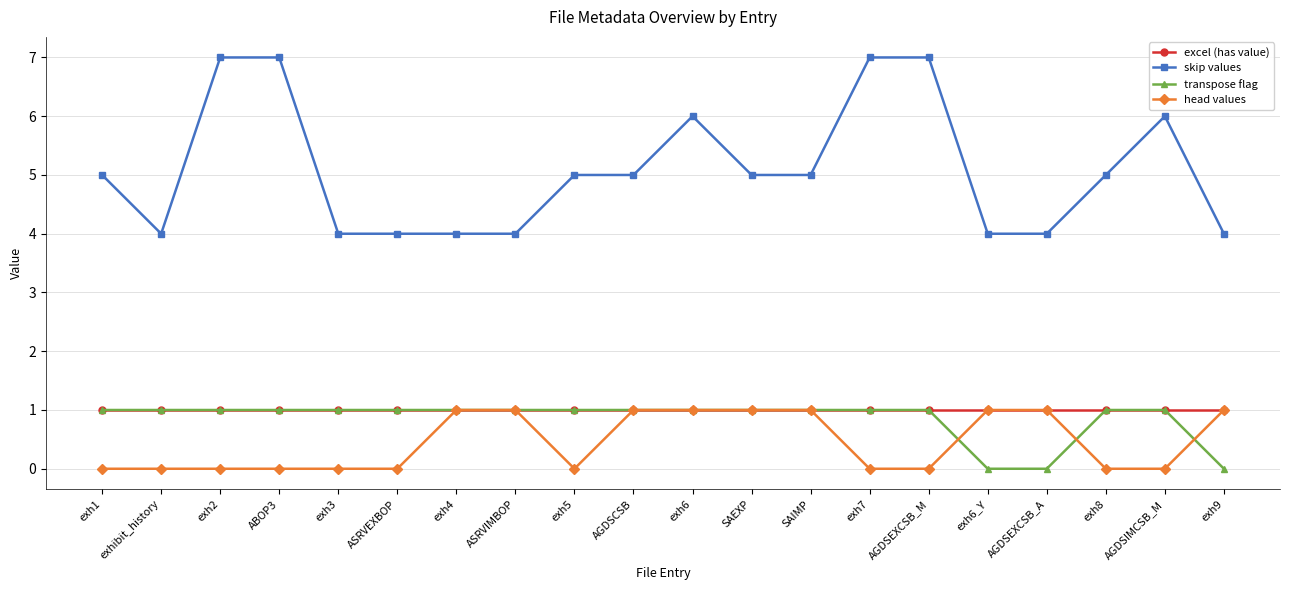

True or false: transpose flag has a value of 0 at exh3.

False